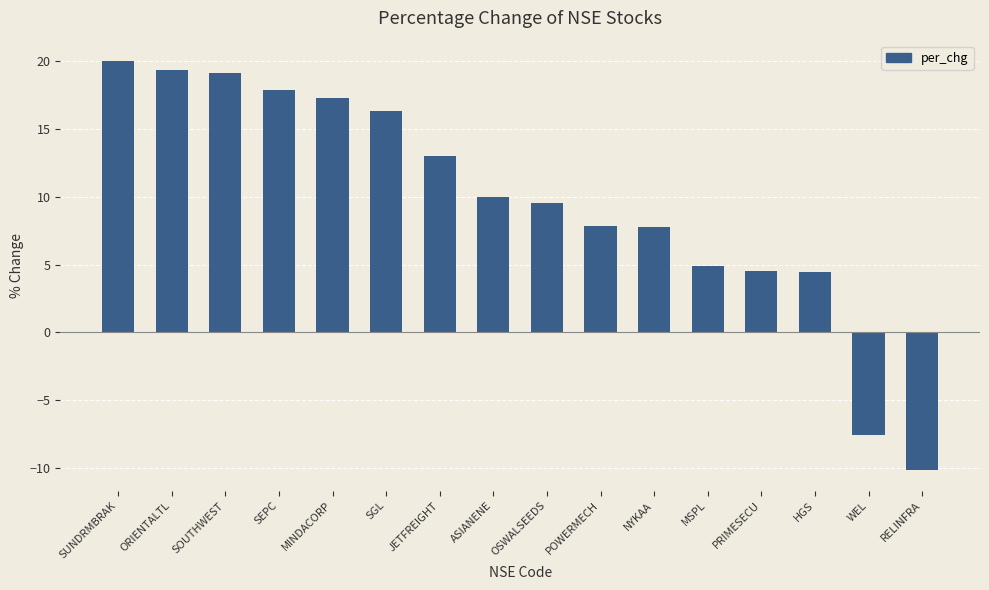

The value at MSPL is 3.0. True or false?

False